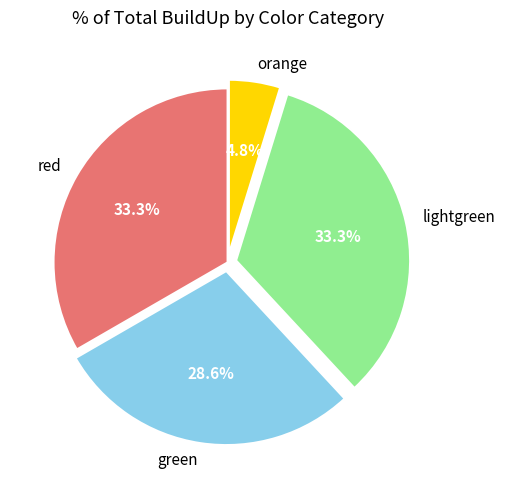

What is the smallest slice in the pie chart?

orange